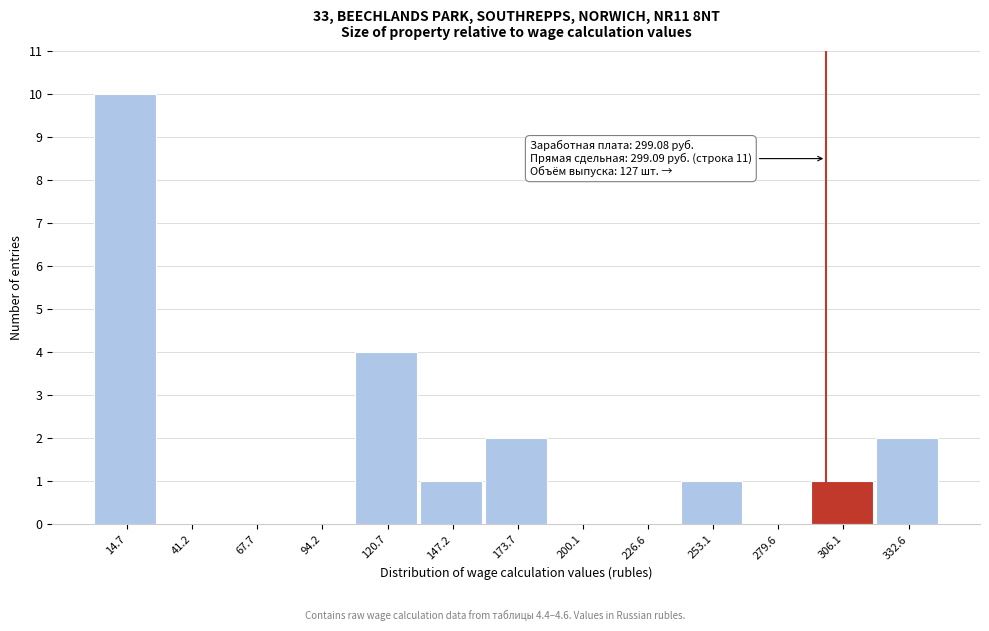

Over which range of the x-axis is the bar tallest?

0 to 30